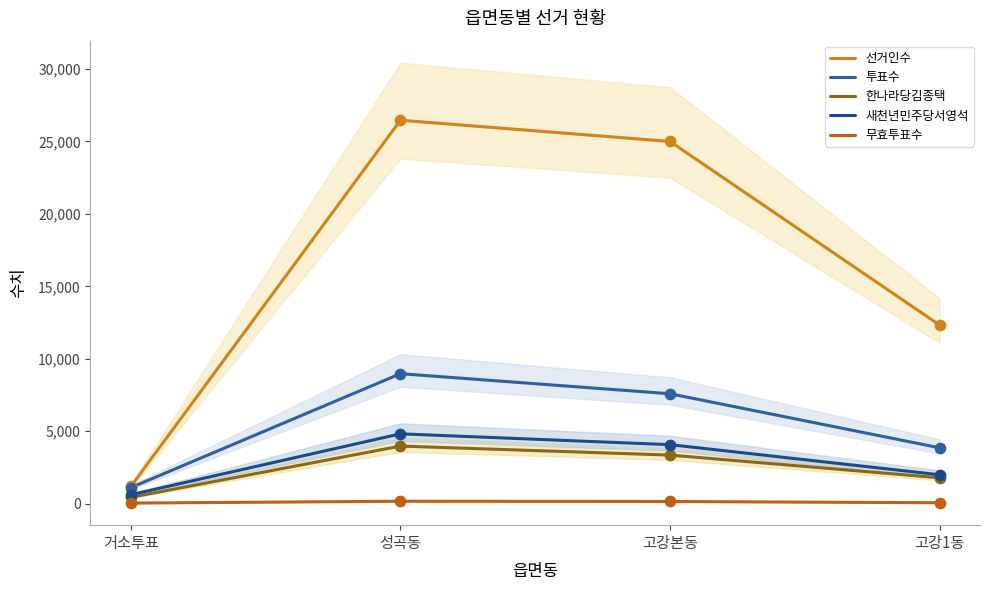

What are all the series names shown in the legend?

선거인수, 투표수, 한나라당김종택, 새천년민주당서영석, 무효투표수